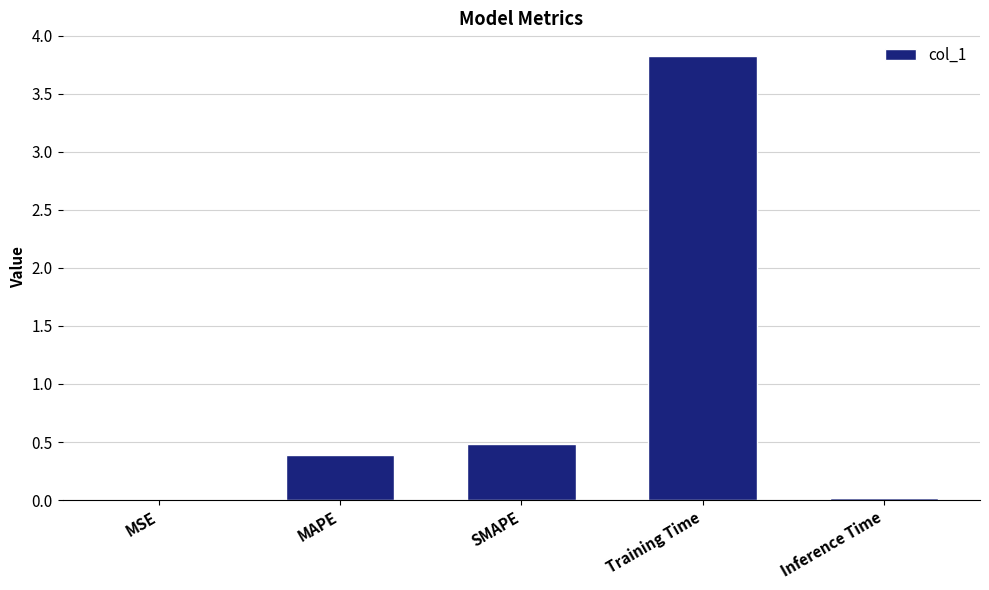

What is the sum of the values at SMAPE and Training Time?

4.3